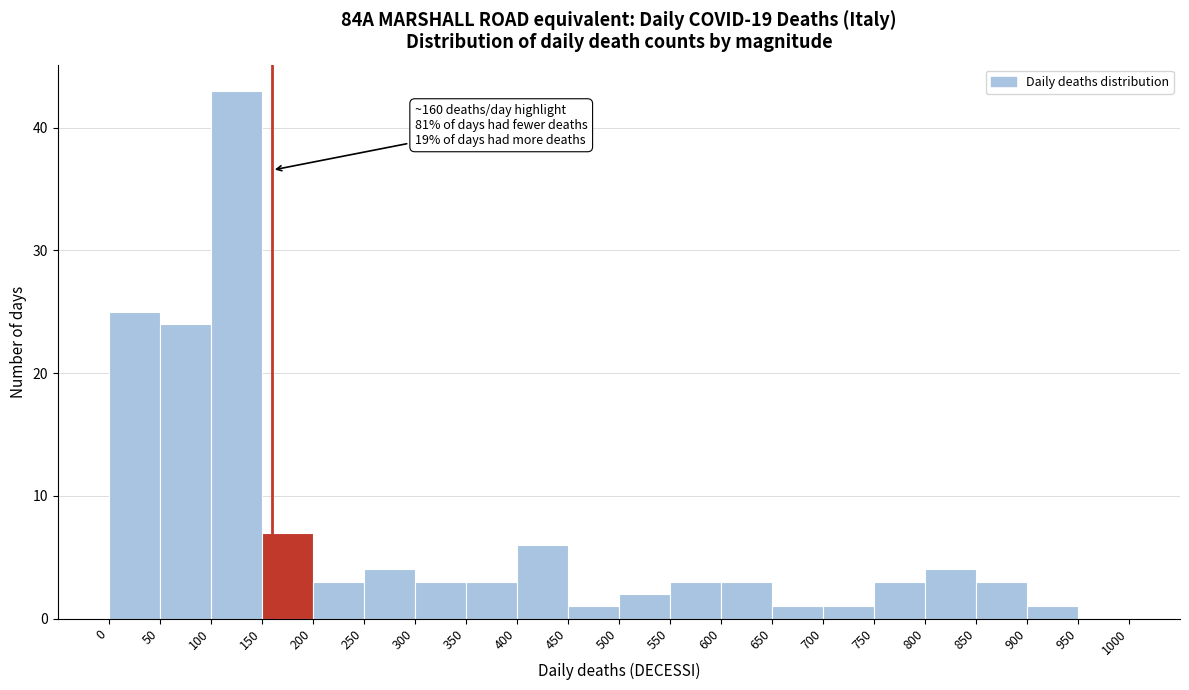

Over which range of the x-axis is the bar tallest?

100 to 150